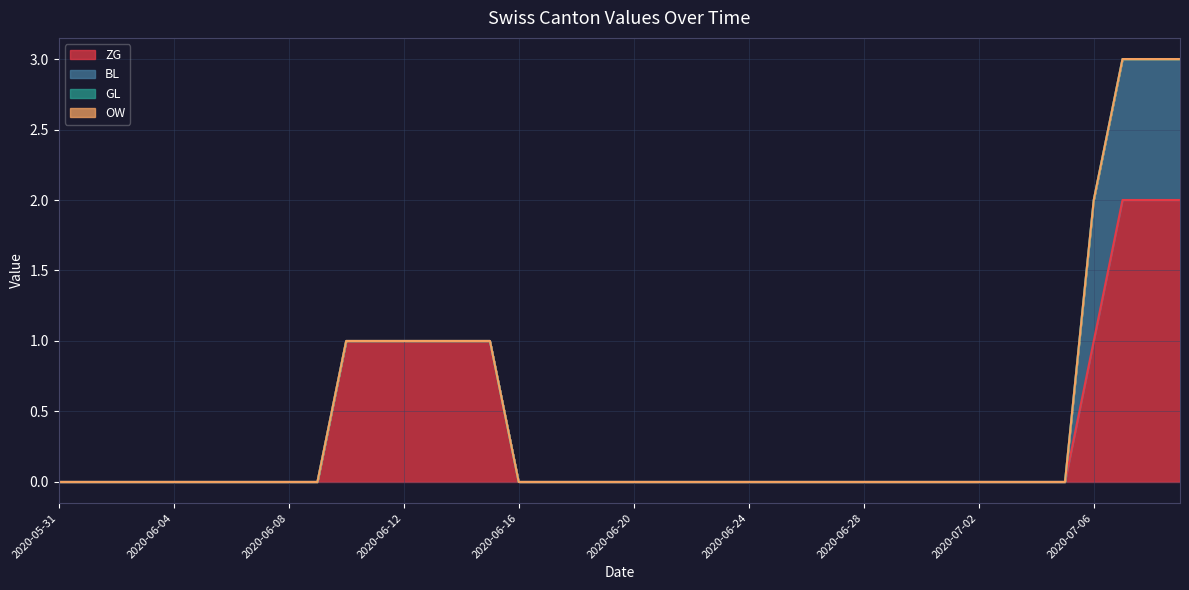

Rank the categories by GL value from highest to lowest.

2020-05-31, 2020-06-01, 2020-06-02, 2020-06-03, 2020-06-04, 2020-06-05, 2020-06-06, 2020-06-07, 2020-06-08, 2020-06-09, 2020-06-10, 2020-06-11, 2020-06-12, 2020-06-13, 2020-06-14, 2020-06-15, 2020-06-16, 2020-06-17, 2020-06-18, 2020-06-19, 2020-06-20, 2020-06-21, 2020-06-22, 2020-06-23, 2020-06-24, 2020-06-25, 2020-06-26, 2020-06-27, 2020-06-28, 2020-06-29, 2020-06-30, 2020-07-01, 2020-07-02, 2020-07-03, 2020-07-04, 2020-07-05, 2020-07-06, 2020-07-07, 2020-07-08, 2020-07-09